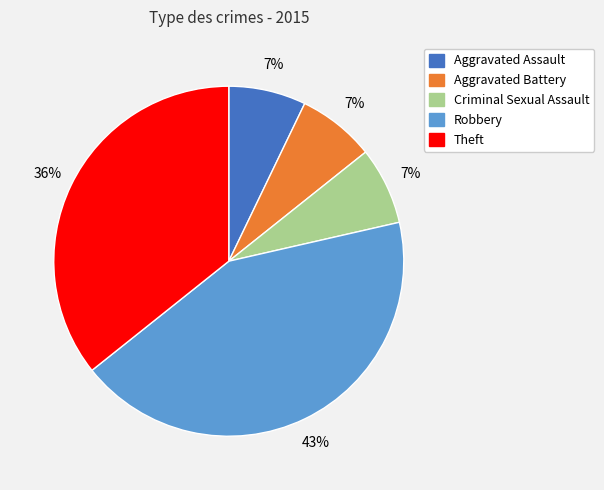

To the nearest percent, what percentage of the pie is Robbery?

43%